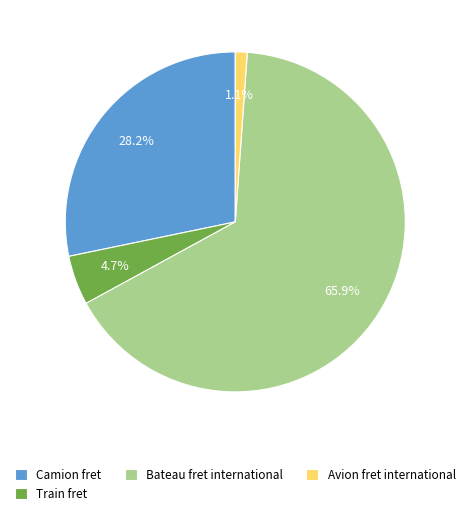

Does Avion fret international account for over 50% of the chart?

No